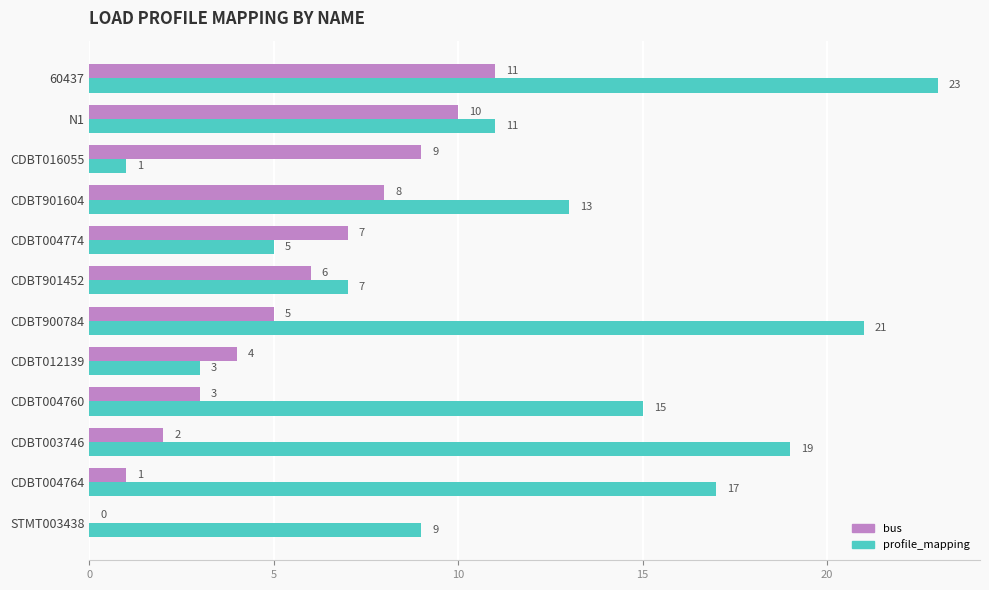

Which series changed the most between CDBT004760 and CDBT016055?

profile_mapping